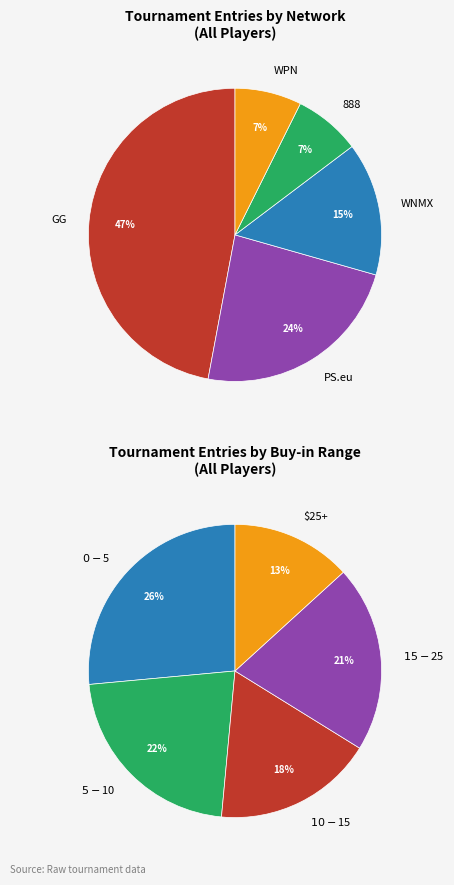

Which category has the smallest portion of the pie?

888